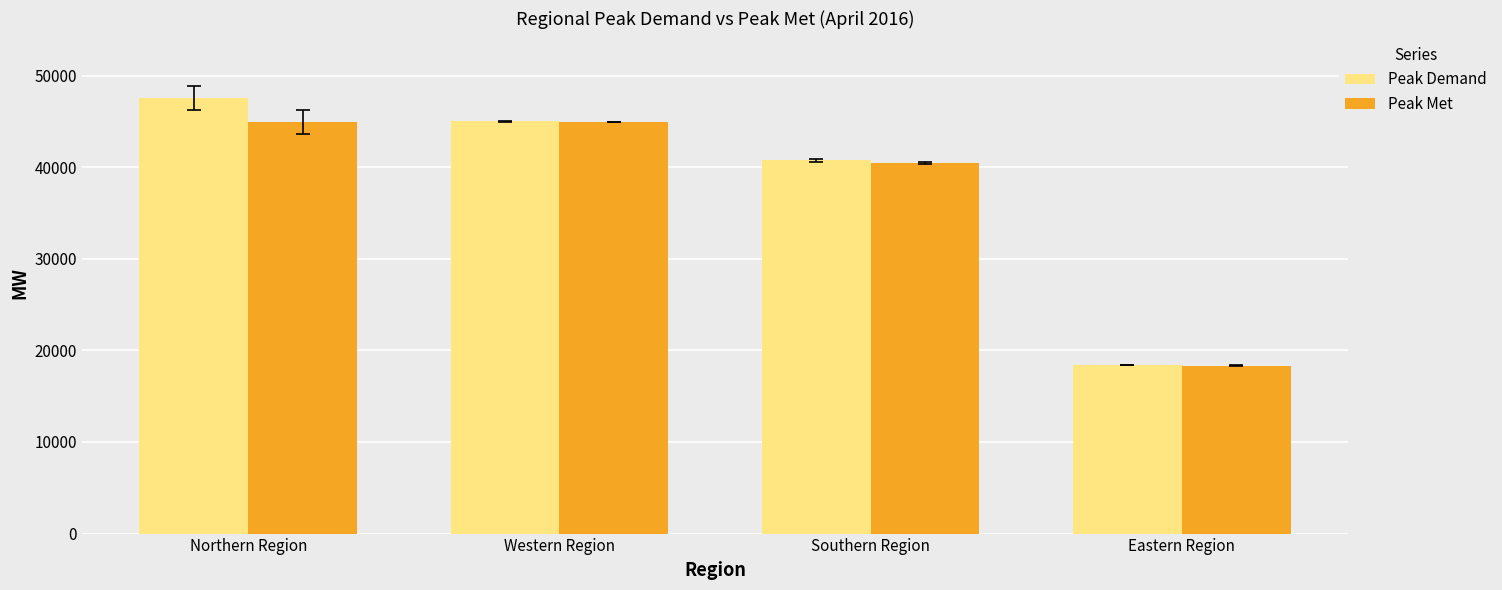

List the series in order of their peak value, highest first.

Peak Demand, Peak Met